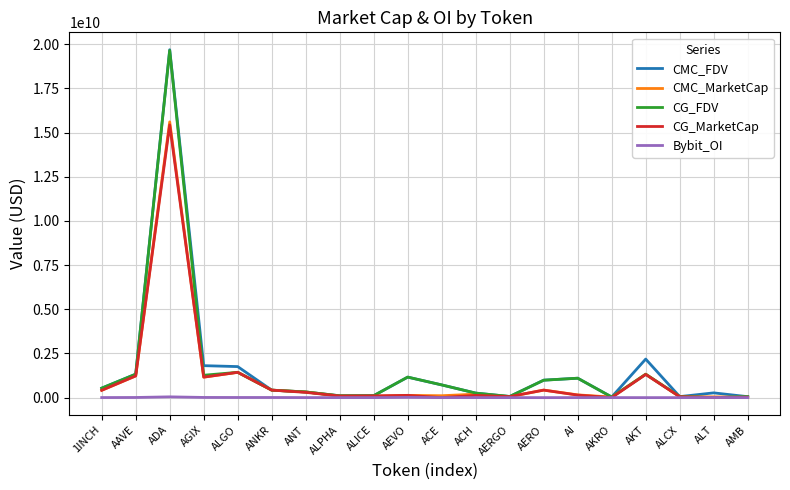

The CG_FDV series shows 1323951140.0 at AKT. True or false?

True